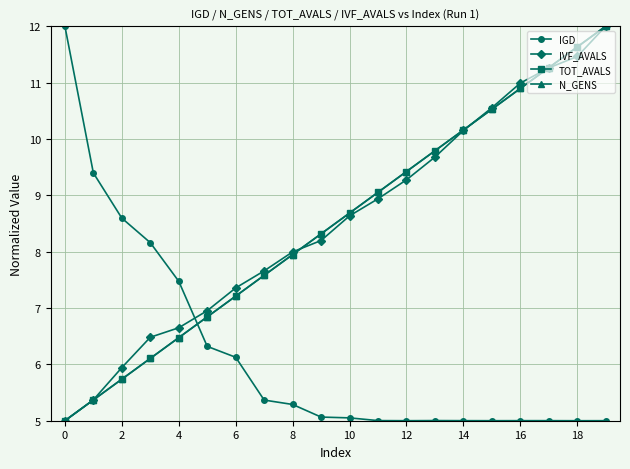

How many lines are shown in the chart?

4